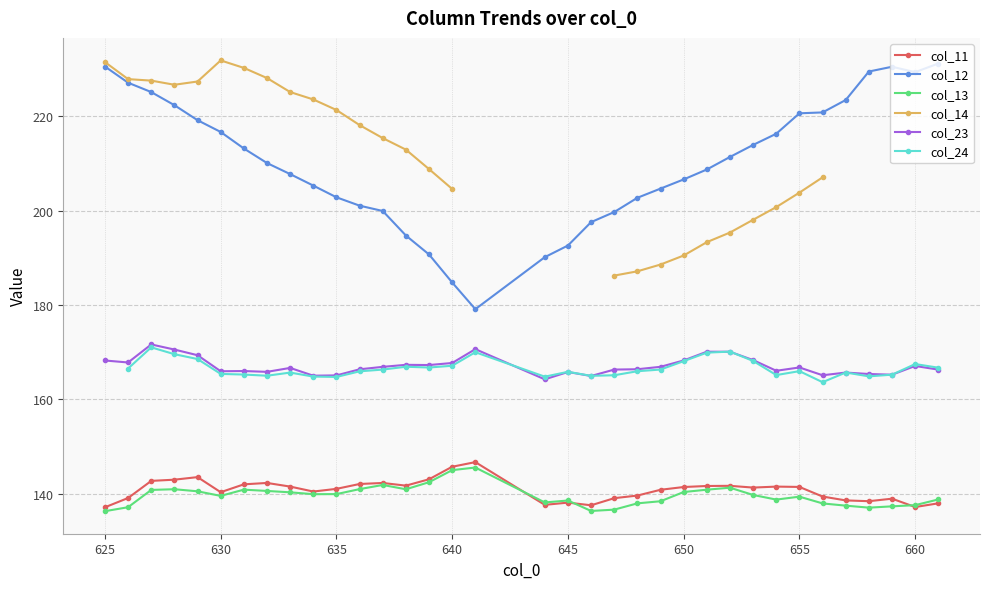

In col_23, how many points are lower than both neighbors (excluding endpoints)?

10